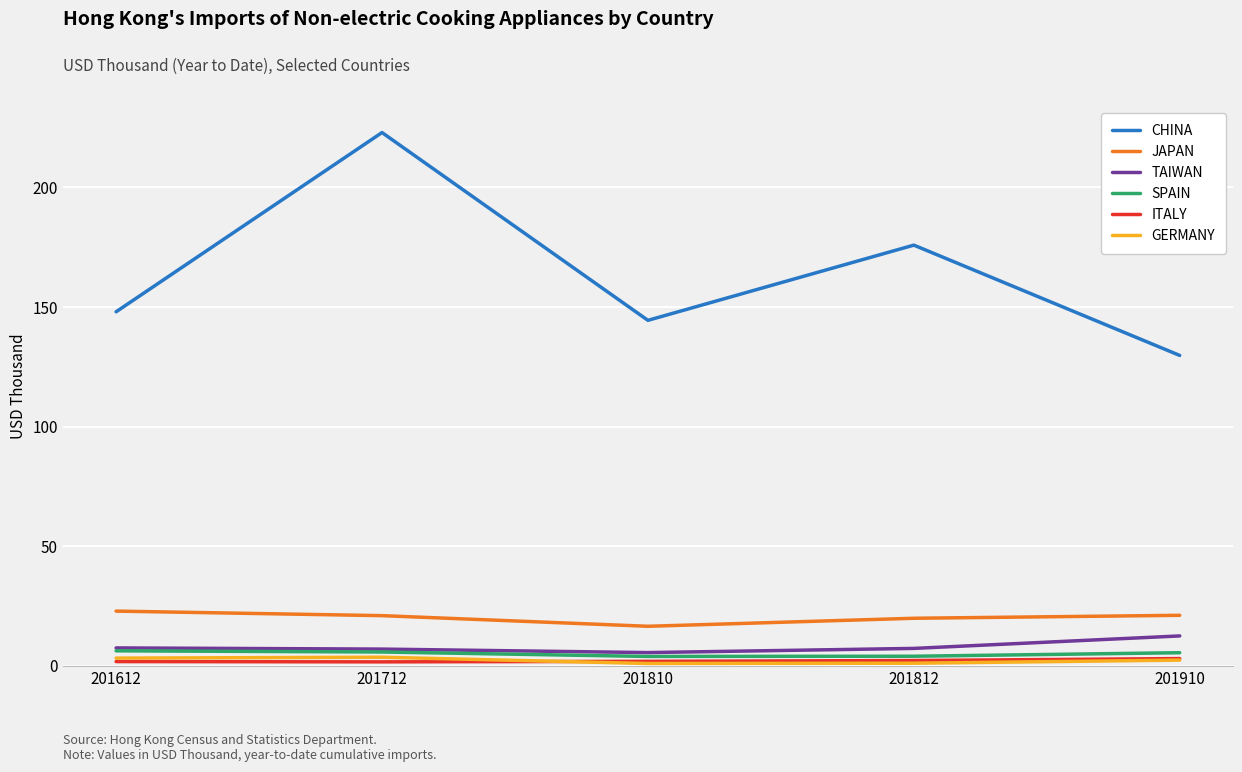

Is this an area chart (filled region under the line)?

No